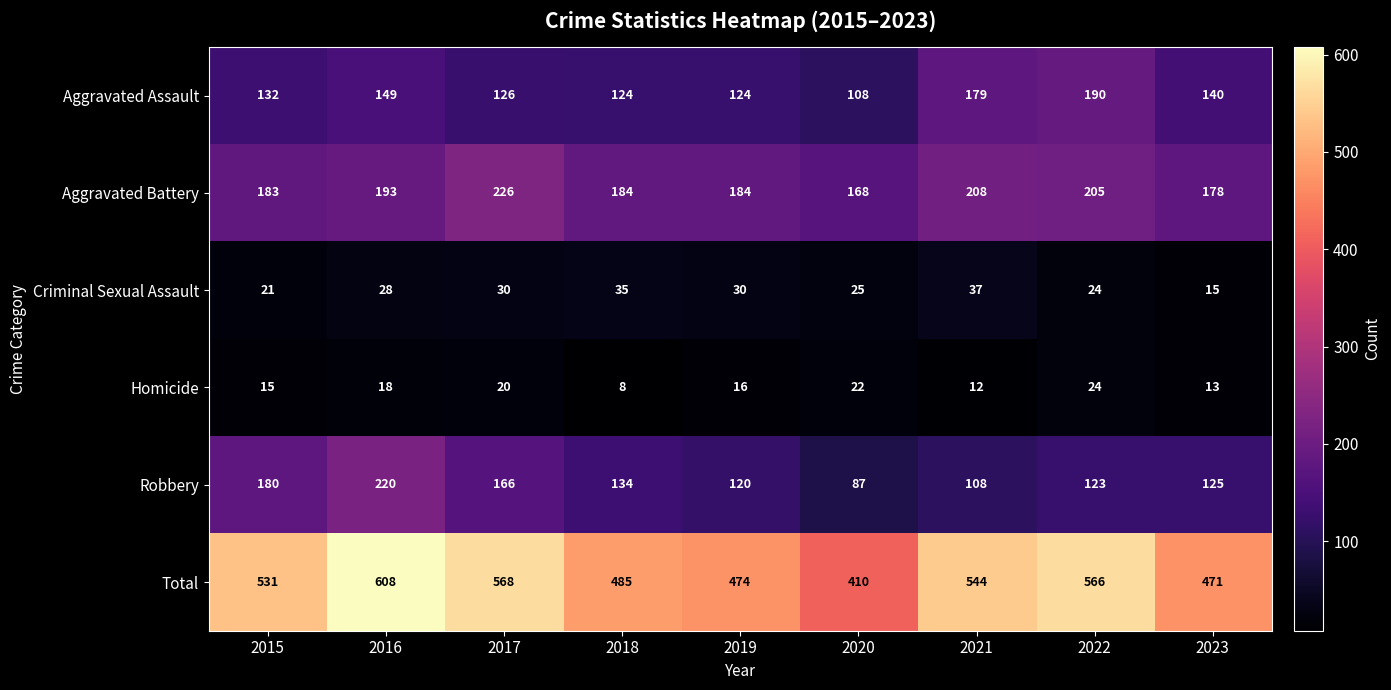

At how many categories does at least one series exceed 392?

9